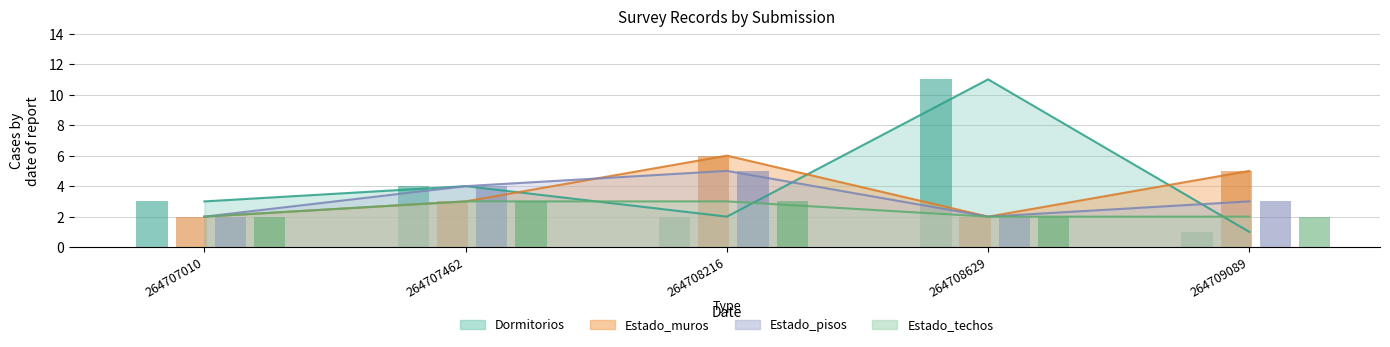

Reading right to left, transcribe all the data shown in this chart.

Dormitorios: 1	11	2	4	3
Estado_muros: 5	2	6	3	2
Estado_pisos: 3	2	5	4	2
Estado_techos: 2	2	3	3	2